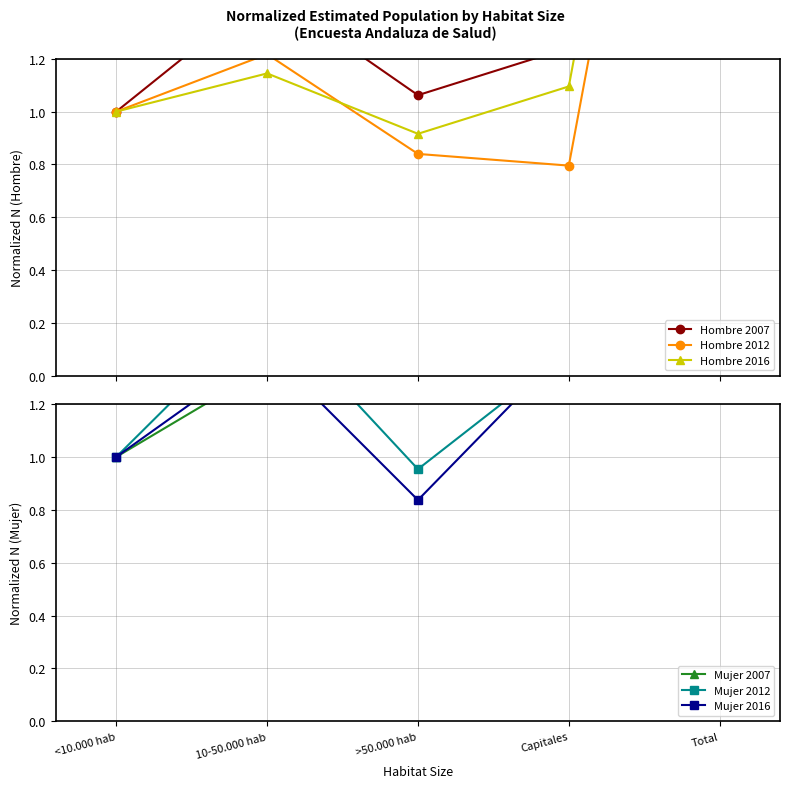

How many values in the Hombre 2016 series exceed 1?

3